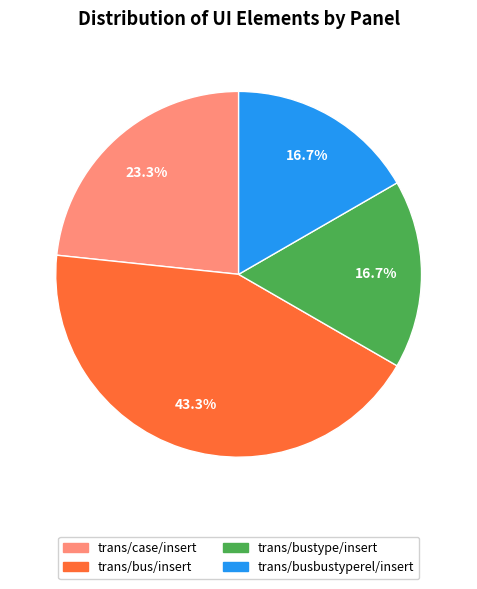

Is there a majority slice in this chart?

No